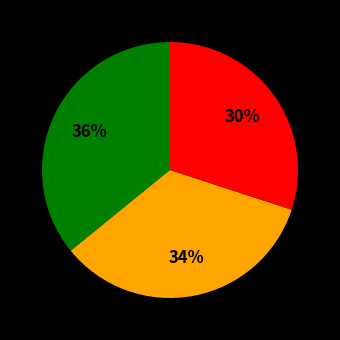

To the nearest percent, what is the difference between the largest and smallest slice percentages?

6%